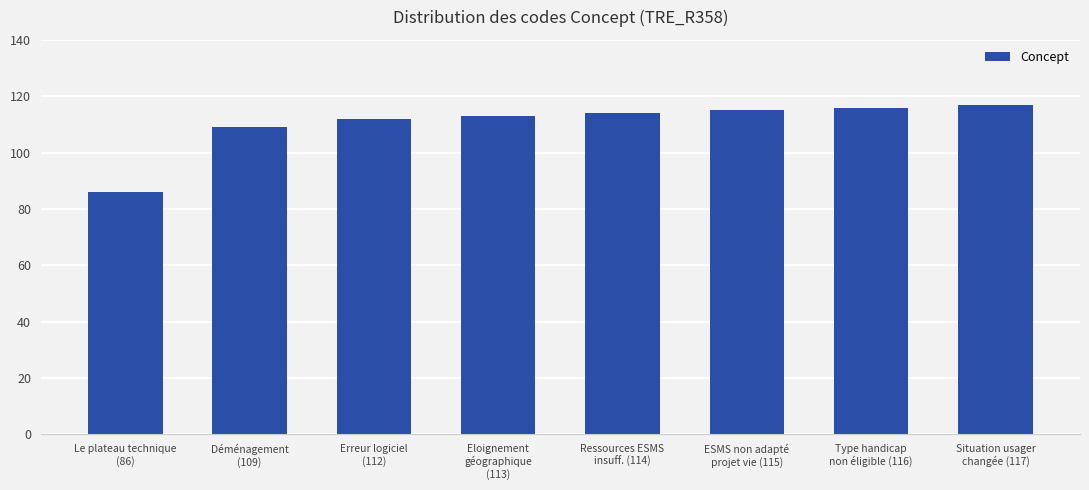

At which label is the value closest to 101?

Déménagement
(109)